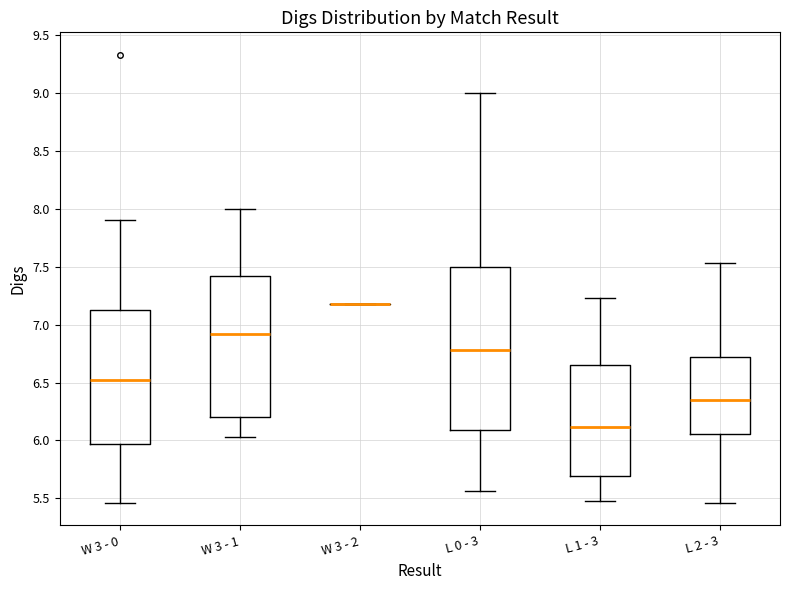

Where does the lower whisker of the box for L 1 - 3 end on the y-axis? The values are not printed on the chart, so give them approximately, as read against the axis.

5.45